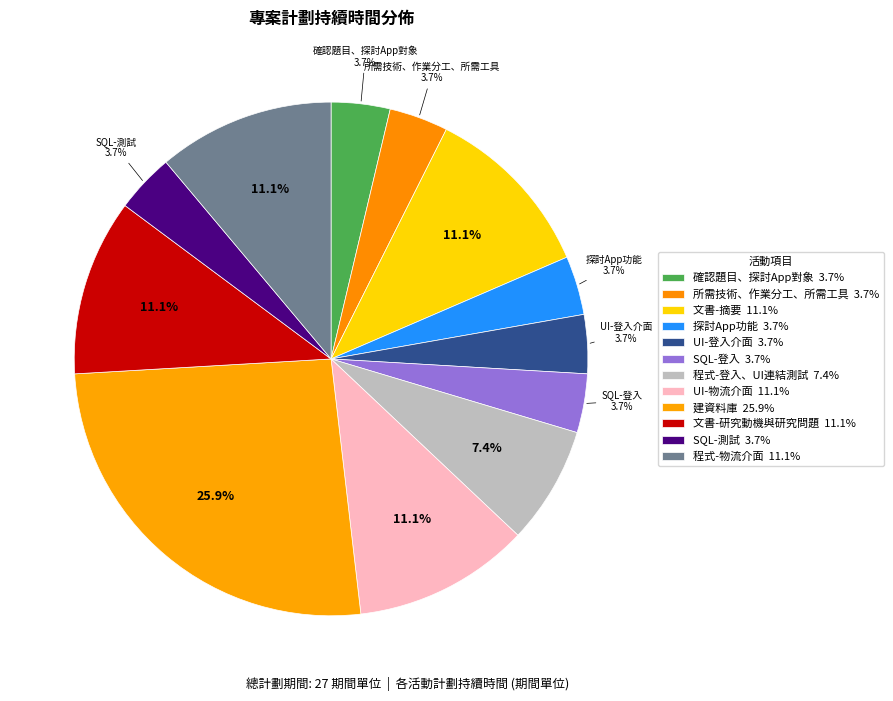

Count the number of slices in the pie.

12